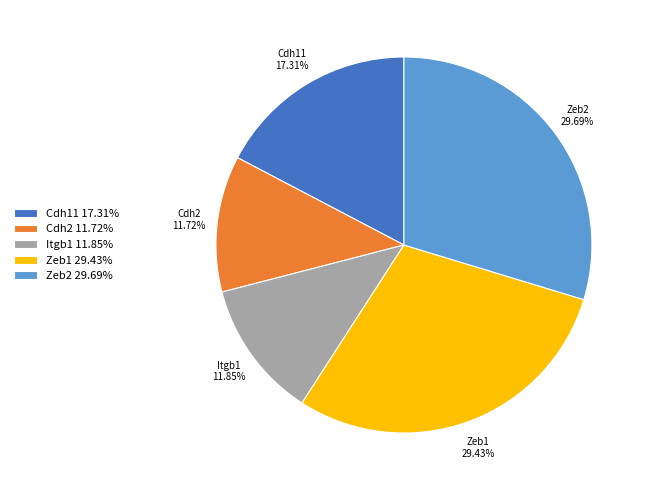

What percentage is the Itgb1 slice, to the nearest percent?

12%